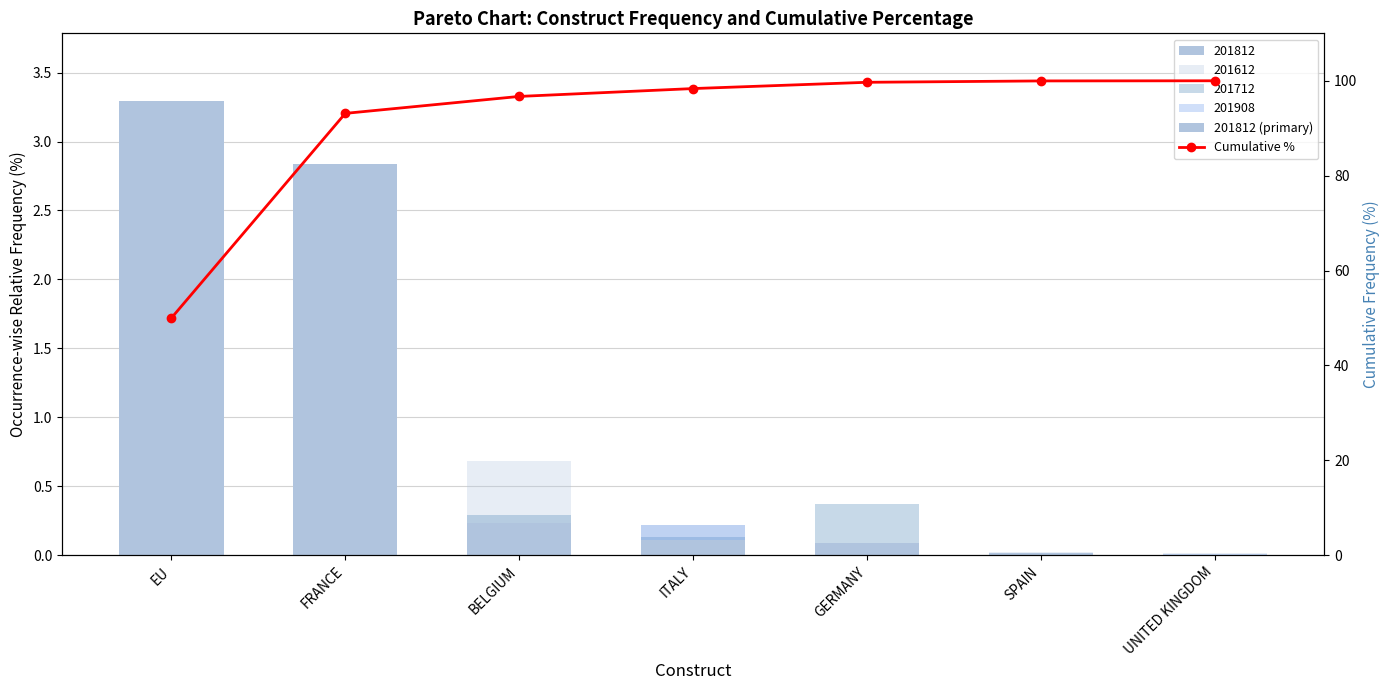

What is the label of the 1st bar from the left?

EU